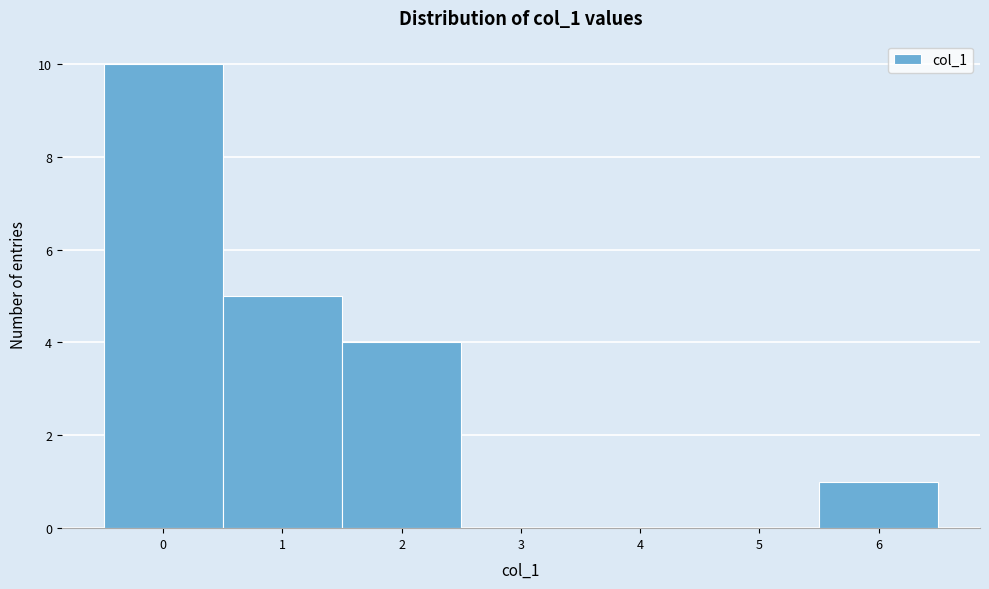

Reading left to right, transcribe this chart: for each bar, give the range it covers on the x-axis and its height. The values are not printed on the chart, so give them approximately, as read against the axis.

-0.5 to 0.5: 10
0.5 to 1.5: 5
1.5 to 2.5: 4
2.5 to 3.5: 0
3.5 to 4.5: 0
4.5 to 5.5: 0
5.5 to 6.5: 1